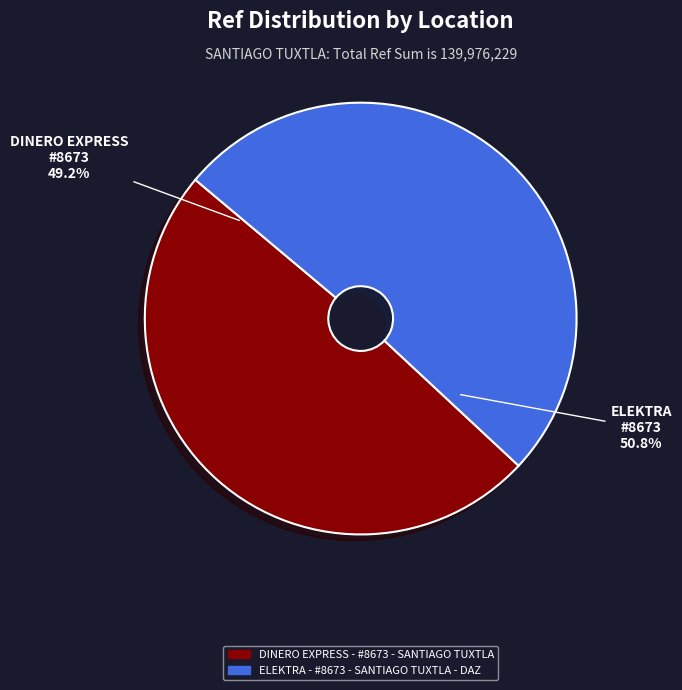

What is the ratio of the value at DINERO EXPRESS - #8673 - SANTIAGO TUXTLA to the value at ELEKTRA - #8673 - SANTIAGO TUXTLA - DAZ?

1.0